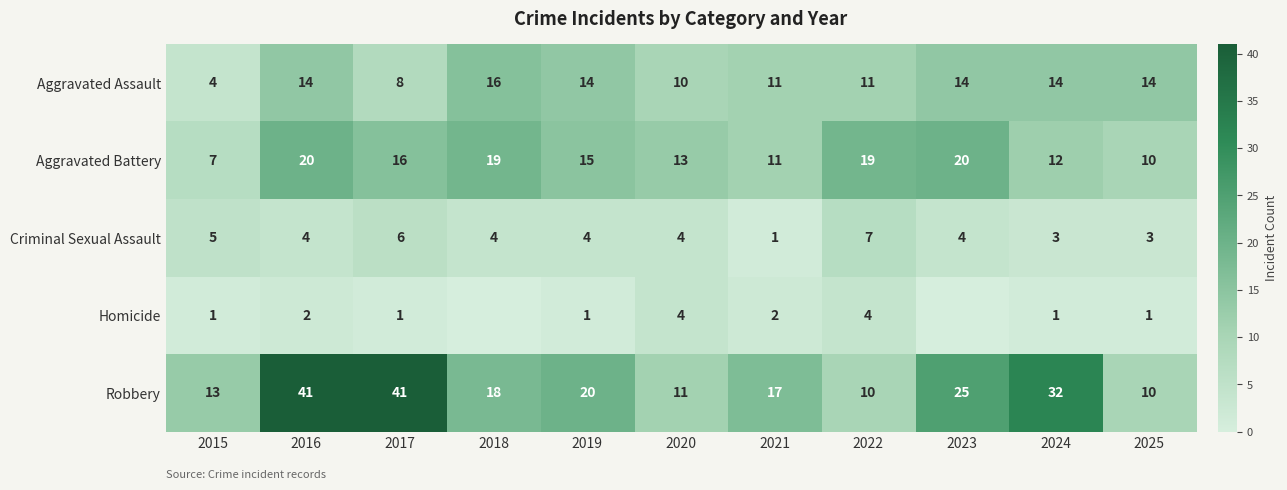

What is the total value across all series at 2024?

62